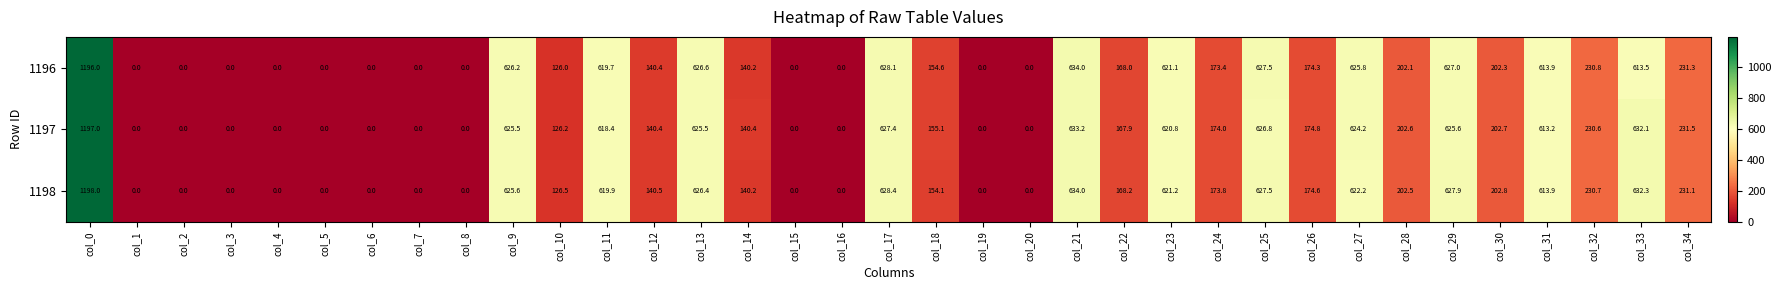

The 1196 series shows 0.0 at col_15. True or false?

True